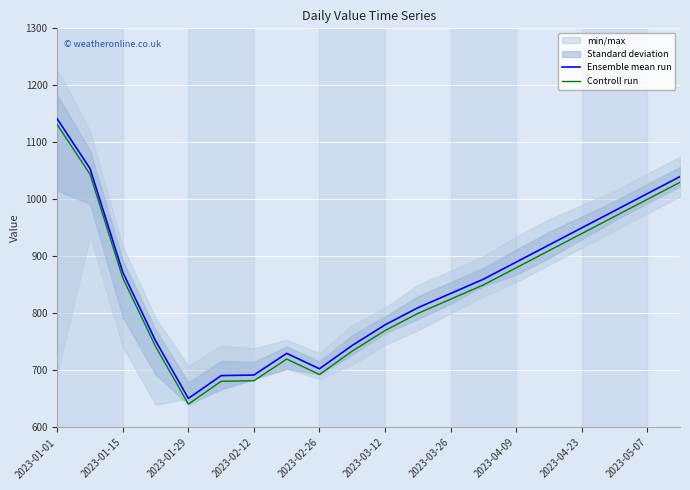

What is the value of the Controll run point at the 4th from the left?

742